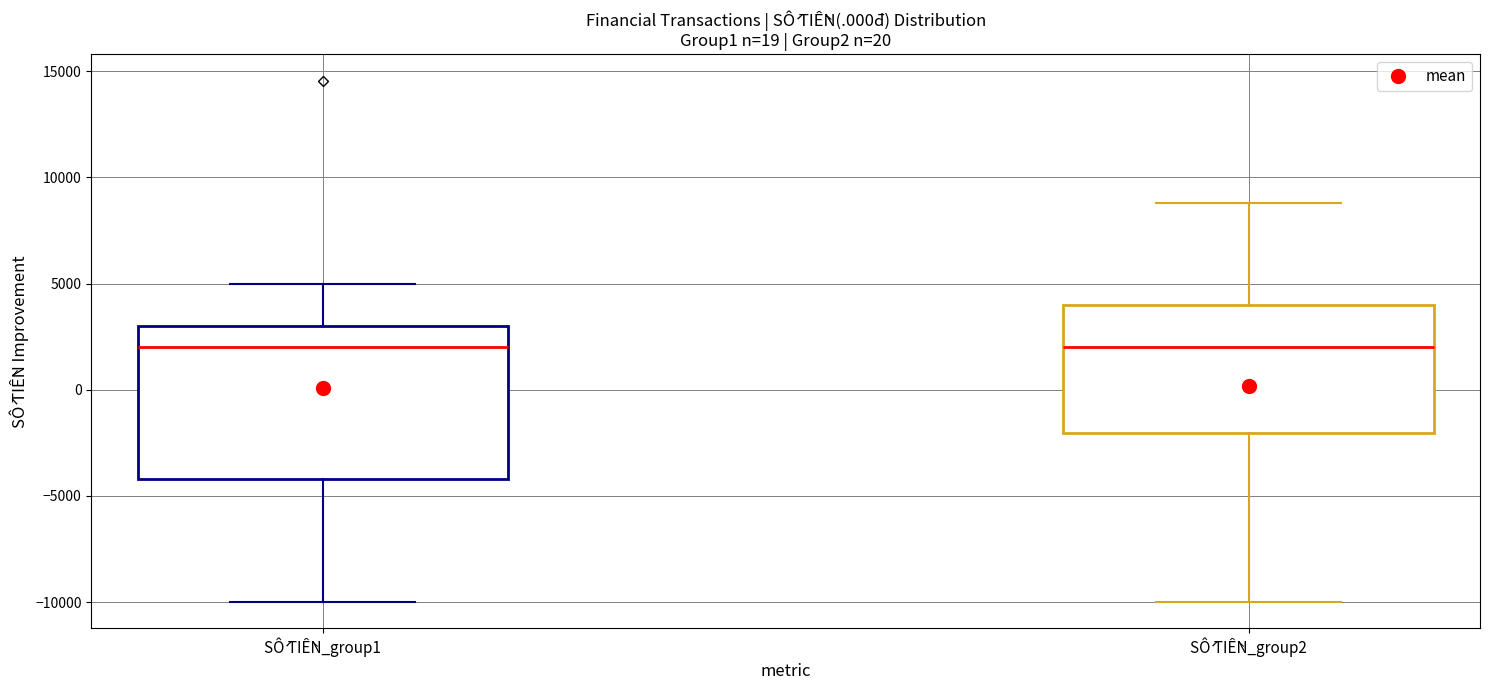

Reading left to right, read every box against the y-axis: the position of its median line, the range the box covers, and the ends of its whiskers. The values are not printed on the chart, so give them approximately, as read against the axis.

SỐ TIỀN_group1: median 2000, box -4000 to 3000, whiskers -10000 to 5000
SỐ TIỀN_group2: median 2000, box -2000 to 4000, whiskers -10000 to 9000